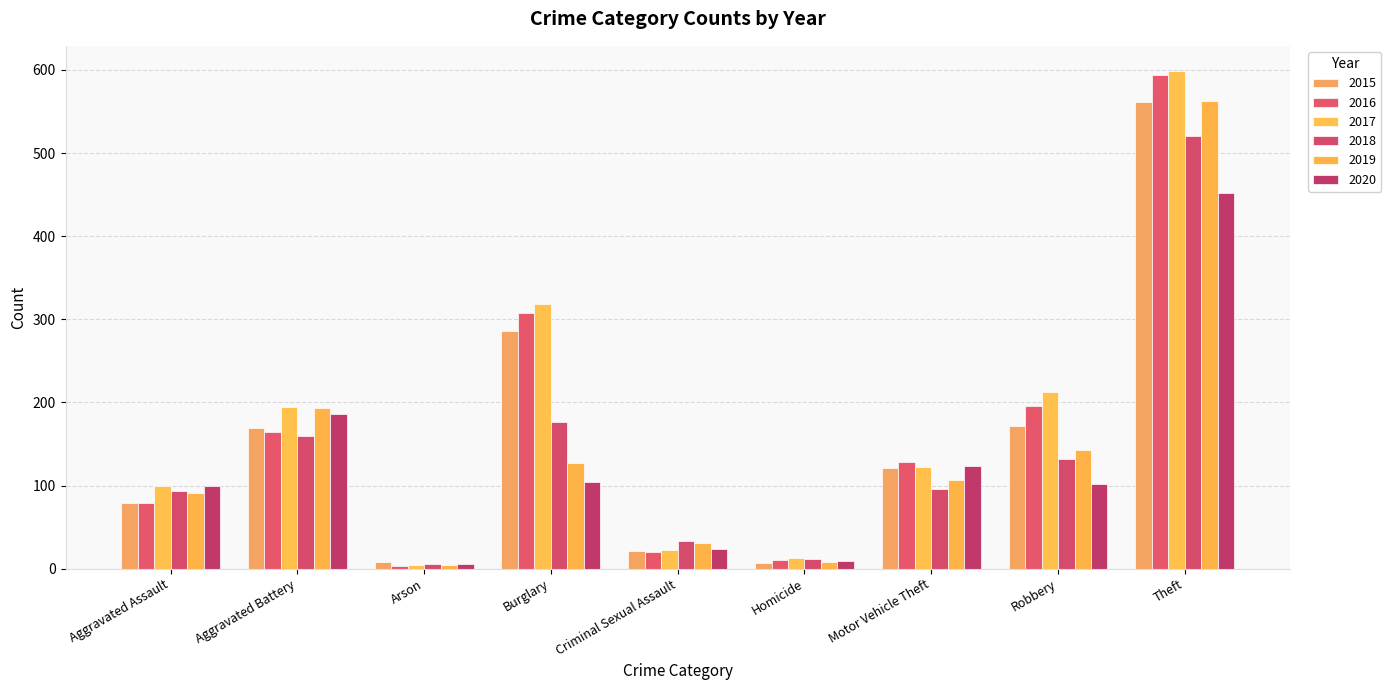

What position from the right is Theft?

1